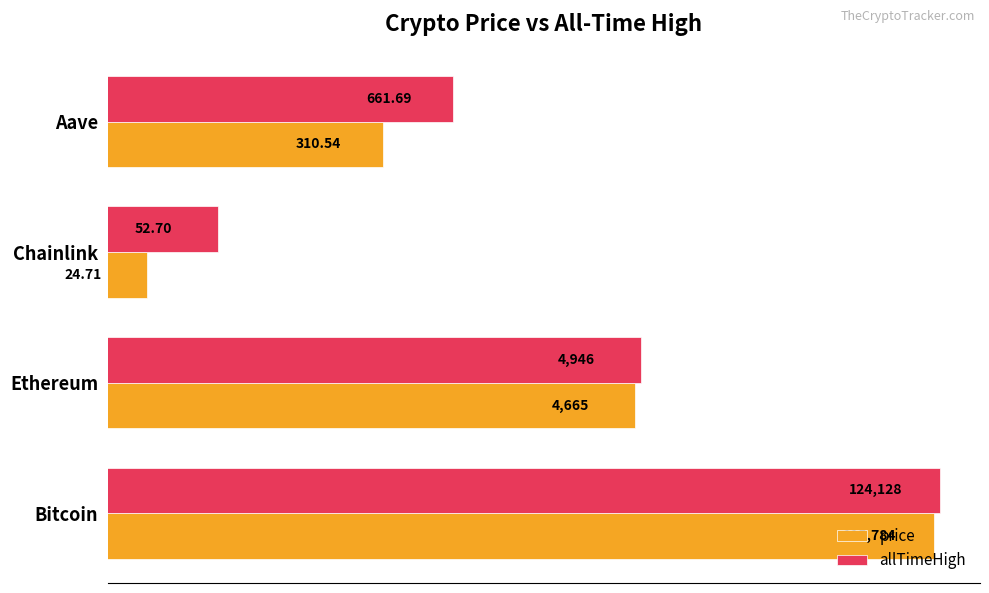

What are all the series names shown in the legend?

price, allTimeHigh